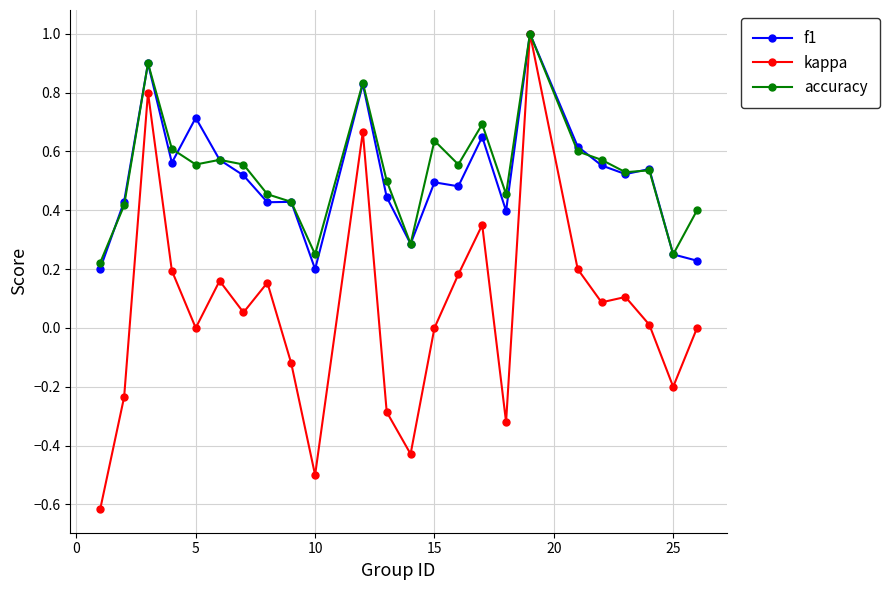

What is the minimum value for kappa?

-0.6